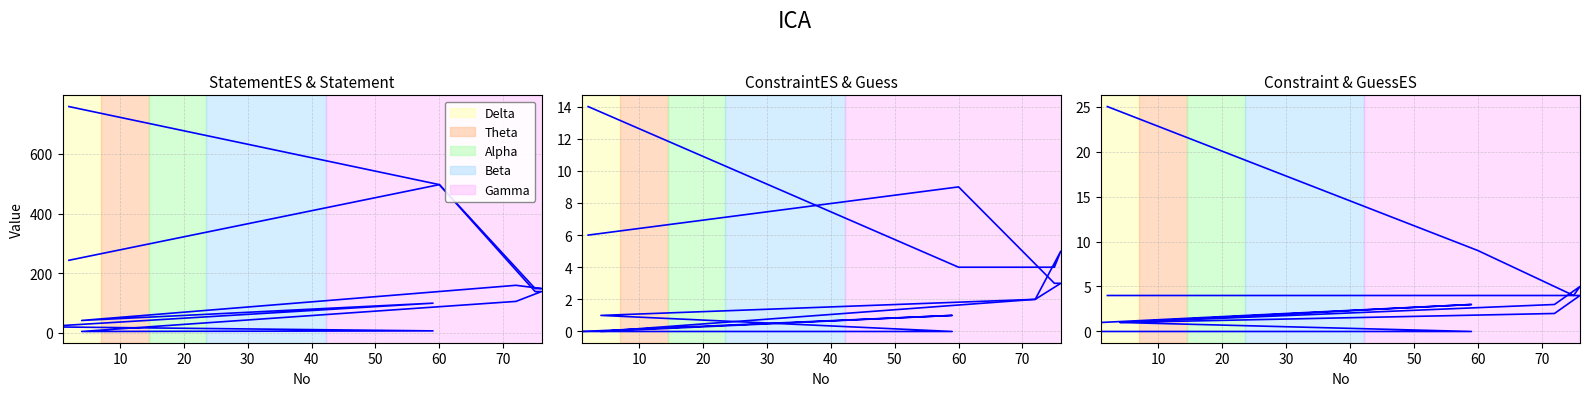

True or false: StatementES and Constraint cross at least once.

False